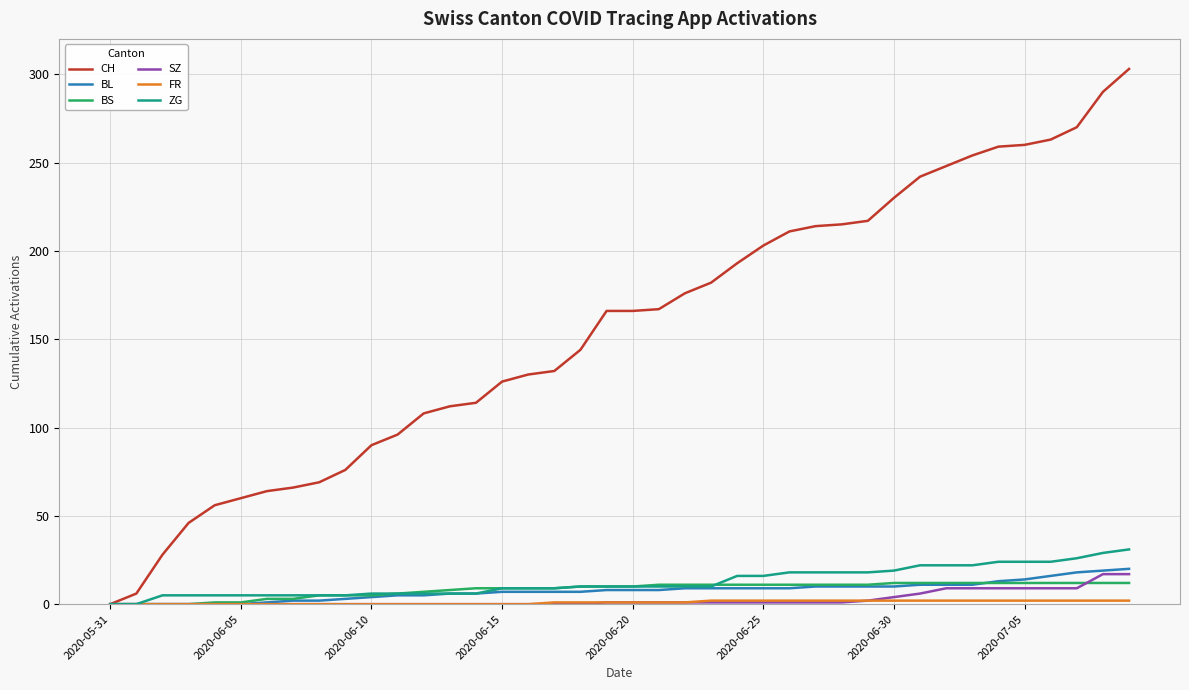

What is the maximum value for ZG?

31